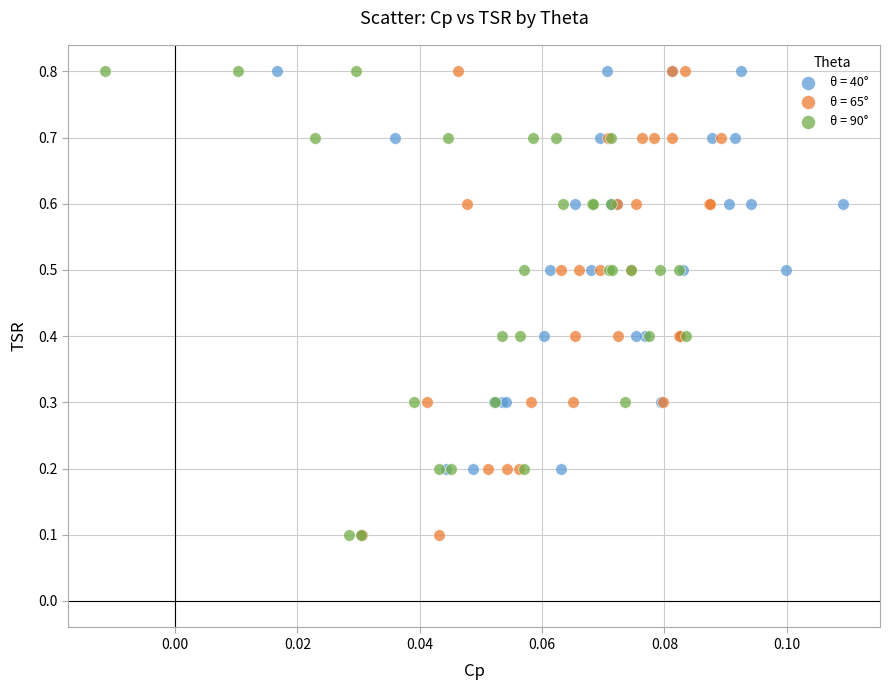

What are all the series names shown in the legend?

θ = 40°, θ = 65°, θ = 90°